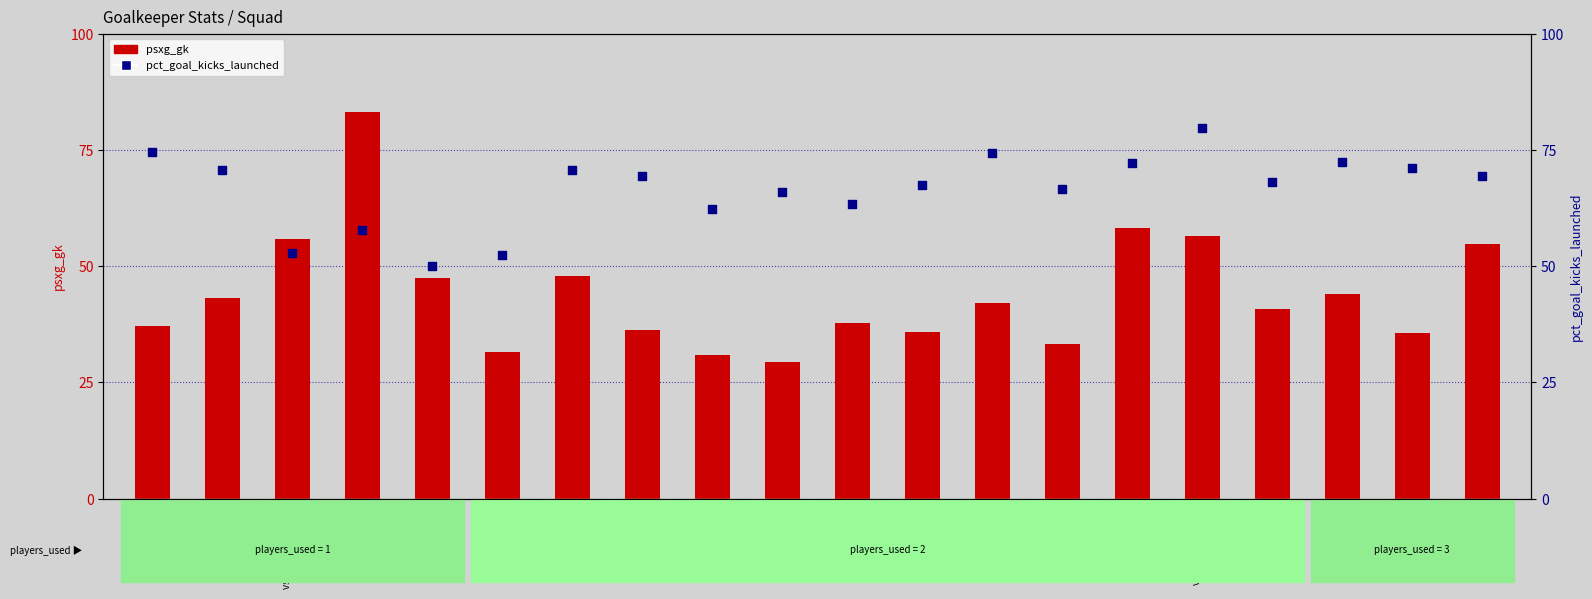

What are all the series names shown in the legend?

psxg_gk, pct_goal_kicks_launched